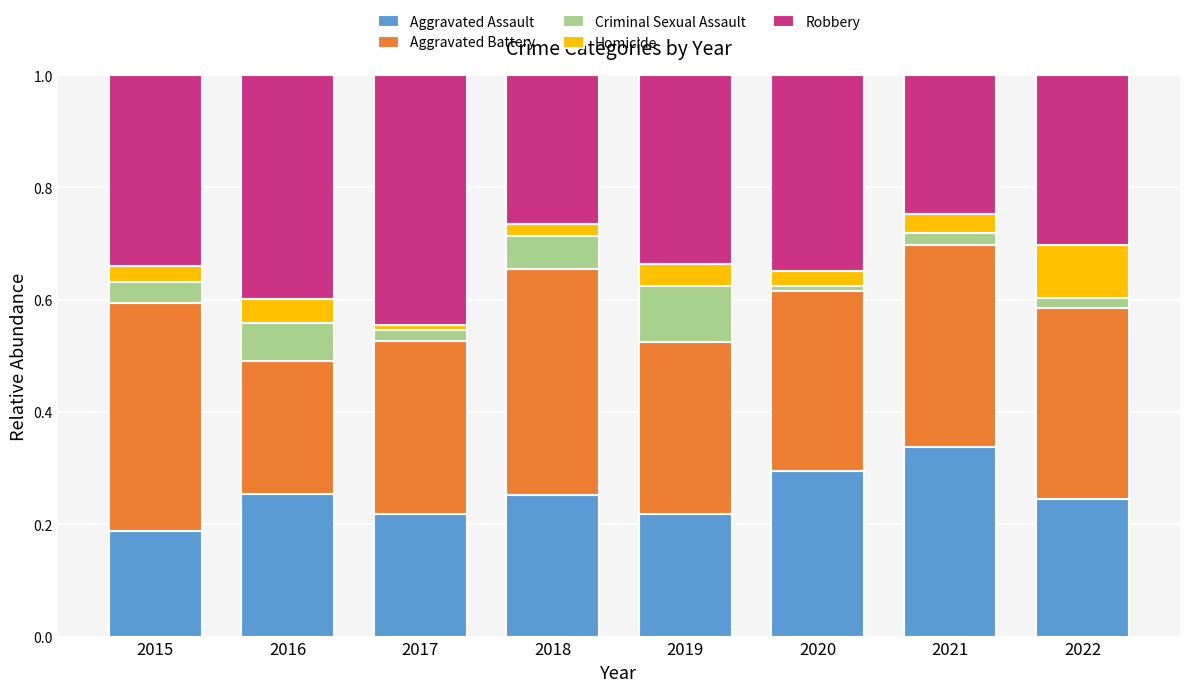

At which label does Aggravated Assault reach its minimum?

2015